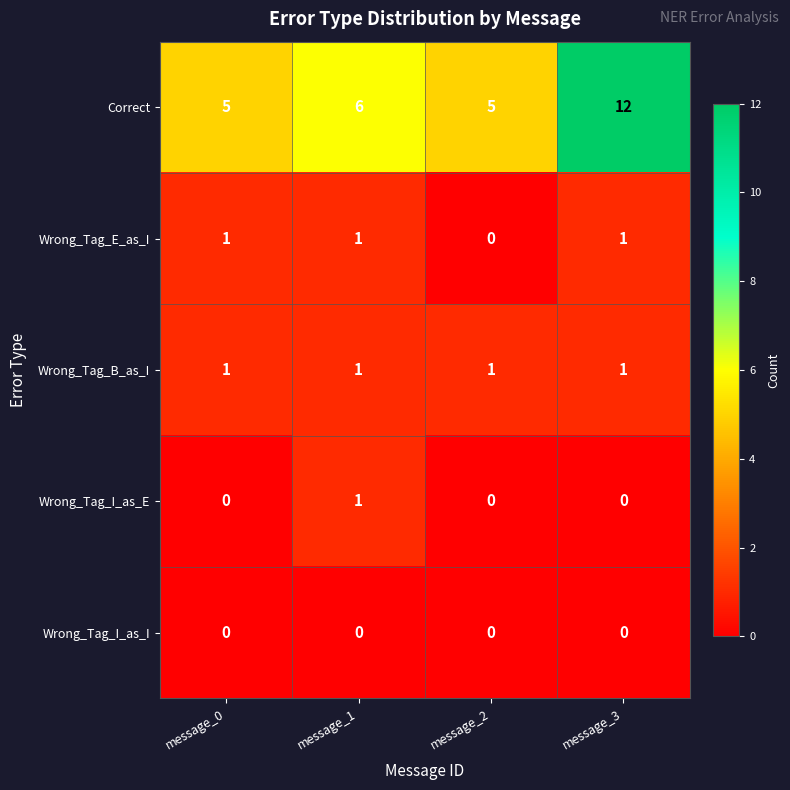

The value of Wrong_Tag_B_as_I at message_3 is 2. True or false?

False